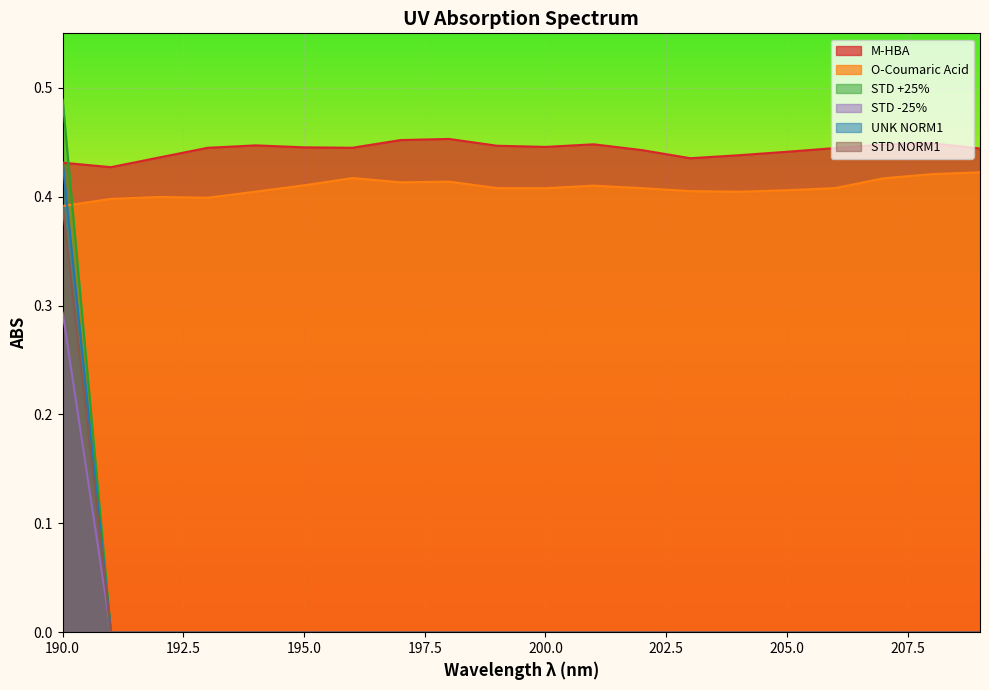

At how many categories does at least one series exceed 0?

20